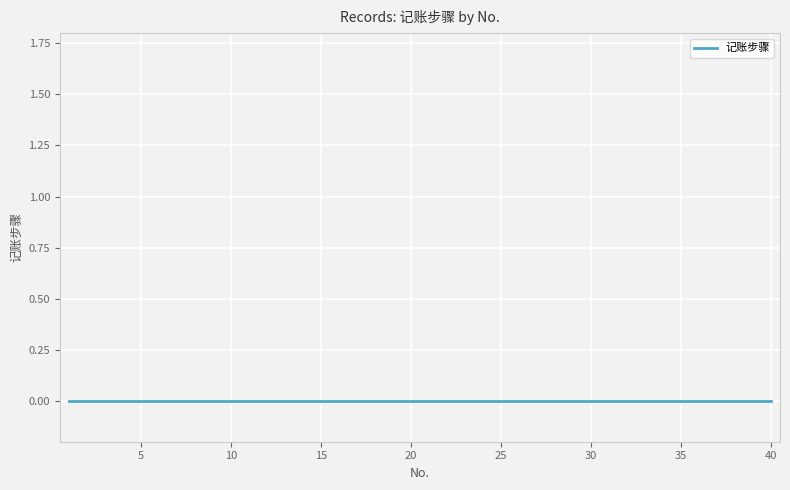

Which label corresponds to the largest value in the chart?

5